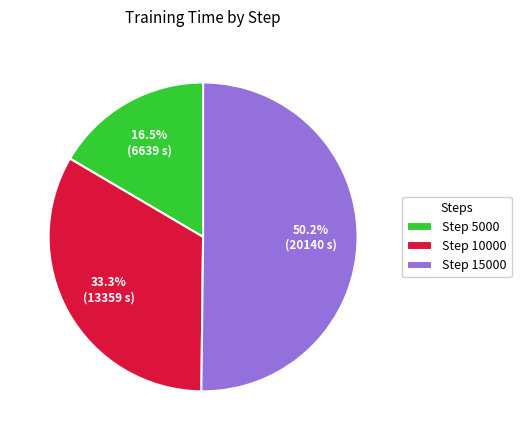

What percentage do Step 15000 and Step 10000 together represent?

83.5%